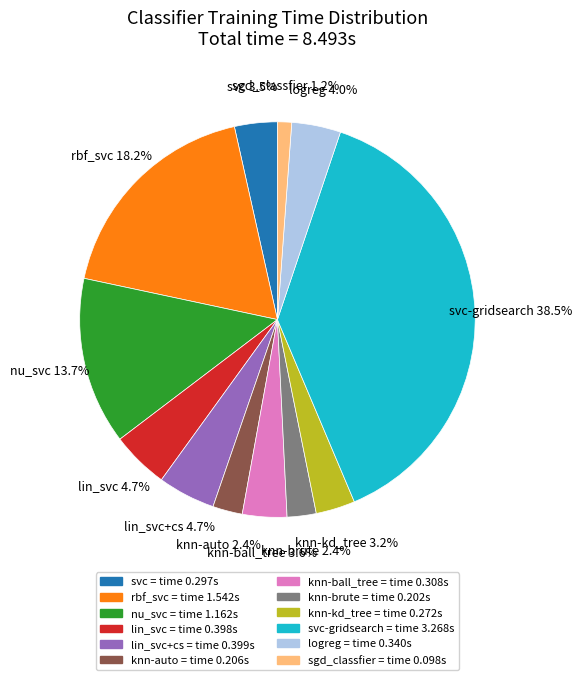

Count the number of slices in the pie.

12